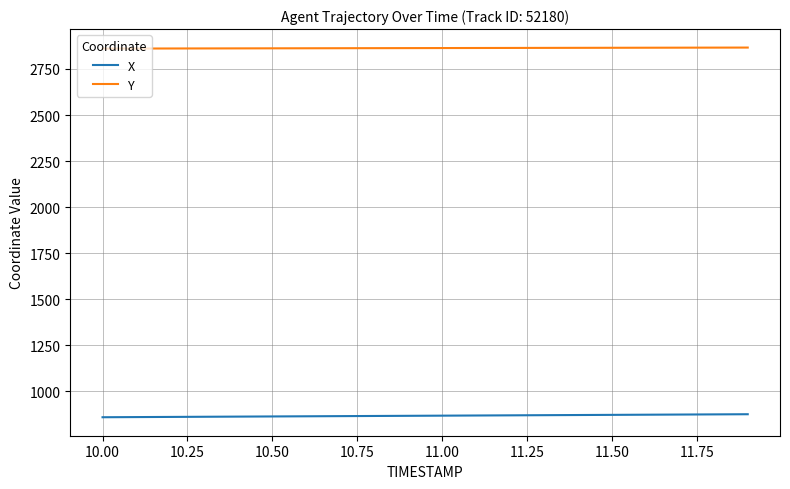

What is the maximum value for X?

876.0